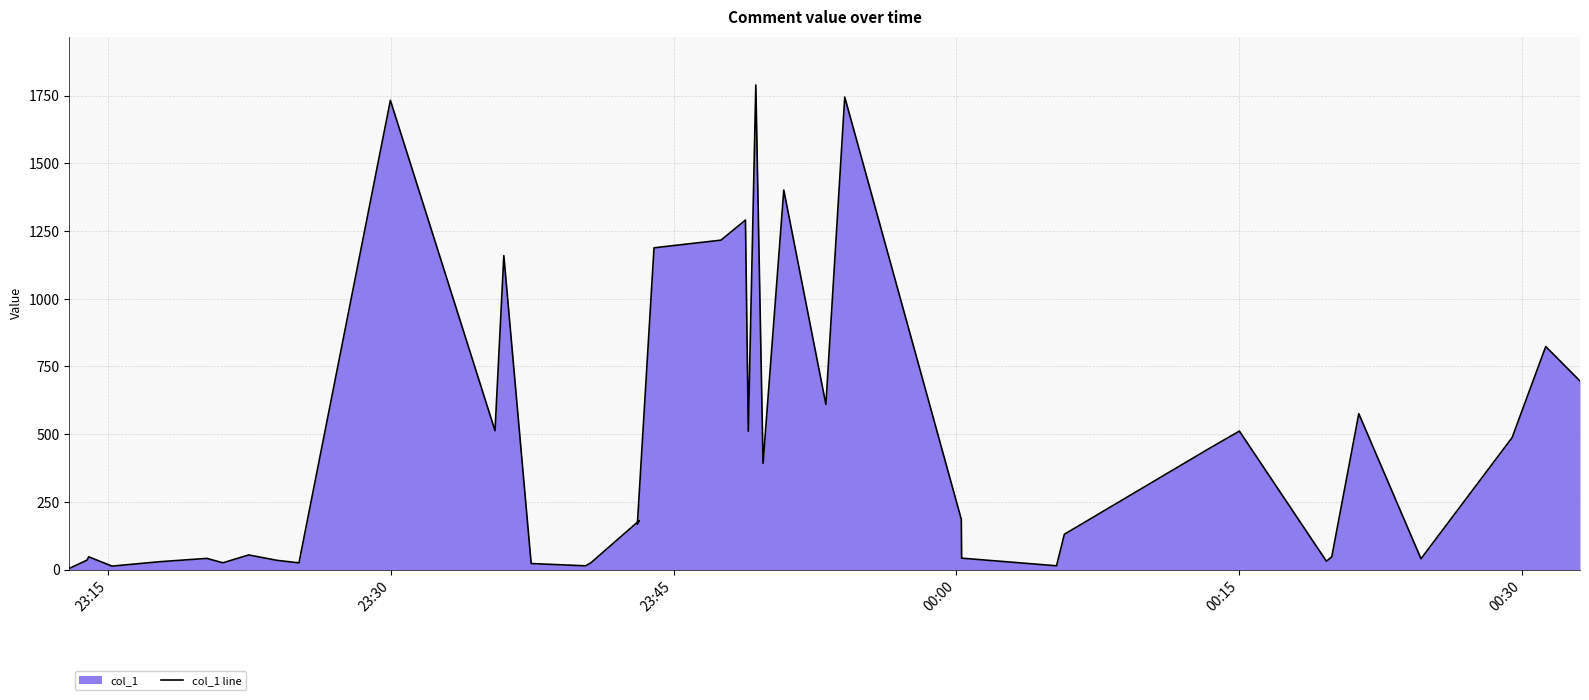

What is the average value?

457.4